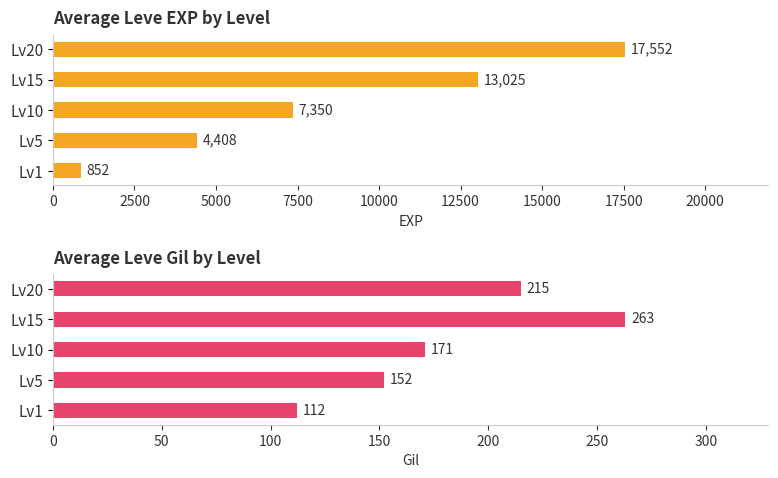

What is the maximum value shown in the chart?

17552